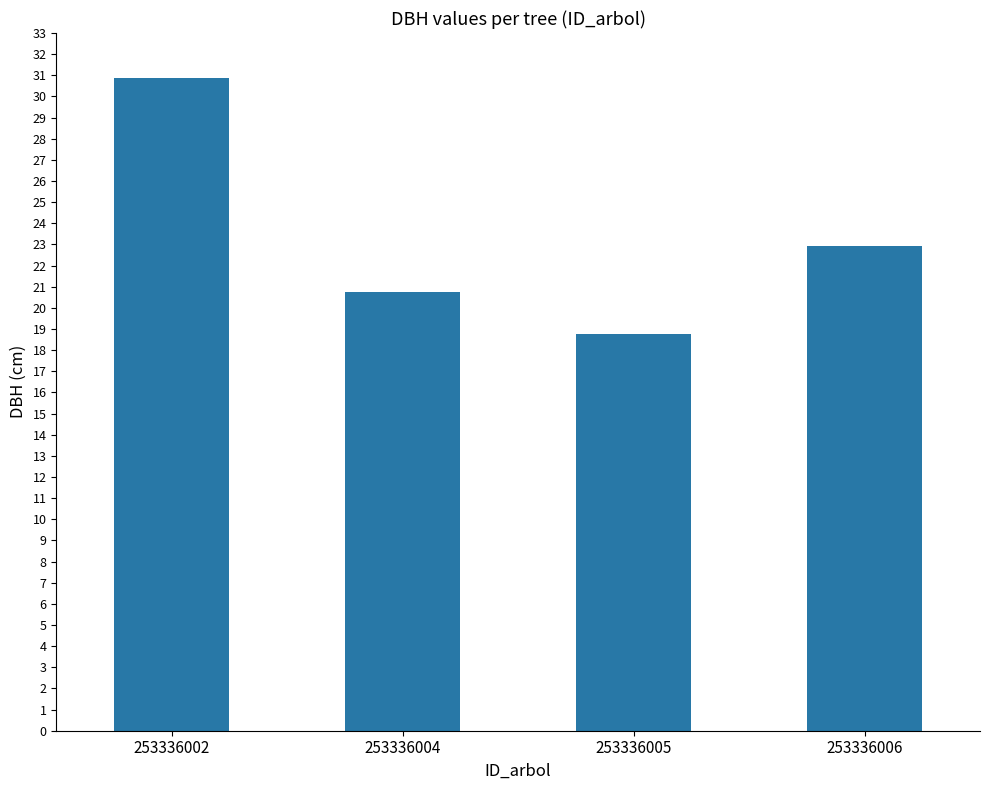

Which has a higher value, 253336002 or 253336004?

253336002